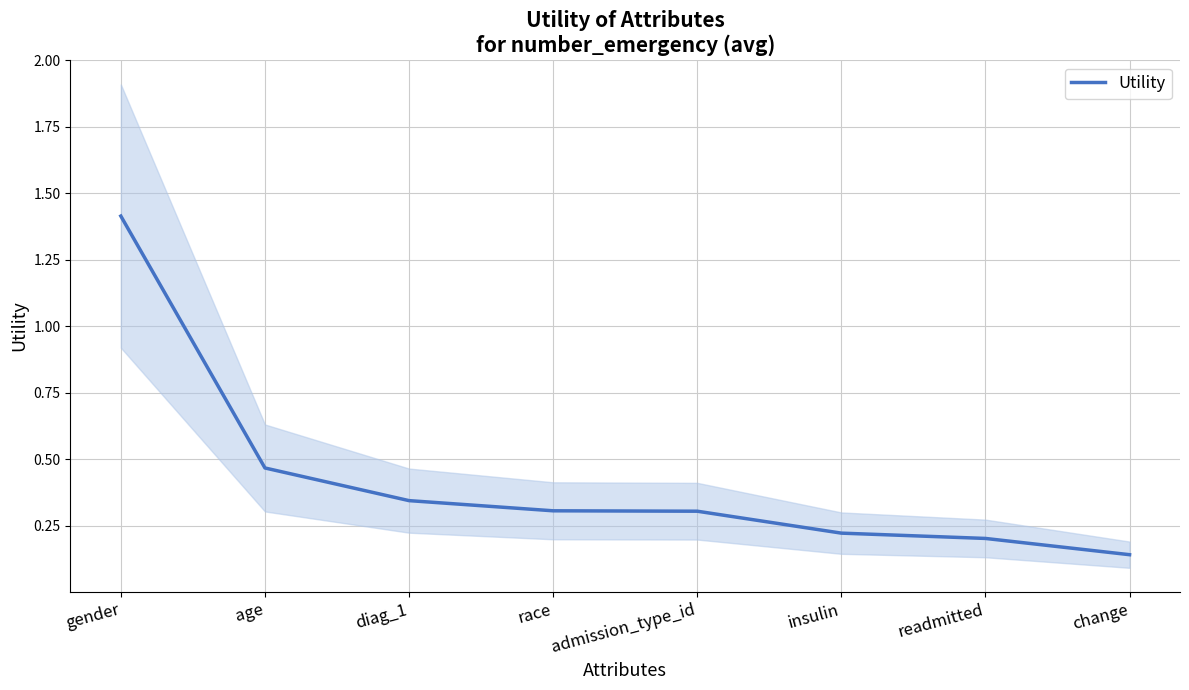

Reading left to right, extract all data points from this chart.

1.4	0.5	0.3	0.3	0.3	0.2	0.2	0.1